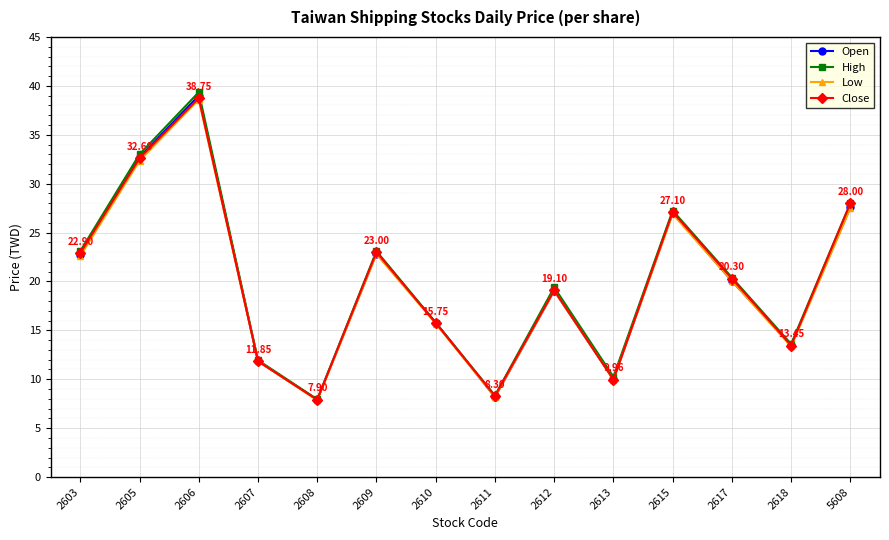

What is the difference between the second highest and minimum values in the Close series?

24.7